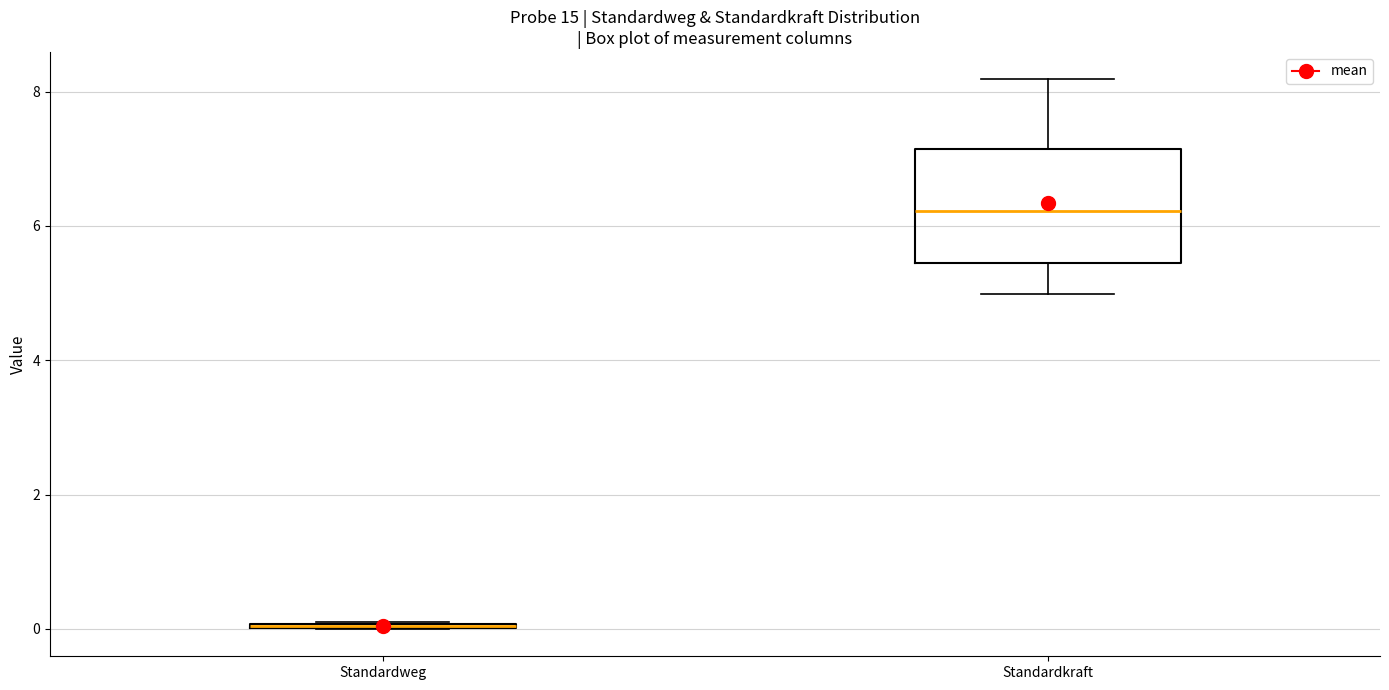

Reading left to right, transcribe this box plot: for each box, give where its median line is, the range the box spans, and where its two whiskers end, as read against the y-axis. The values are not printed on the chart, so give them approximately, as read against the axis.

Standardweg: box collapsed to a line at 0.0, whiskers 0.0 to 0.0
Standardkraft: median 6.2, box 5.4 to 7.2, whiskers 5.0 to 8.2